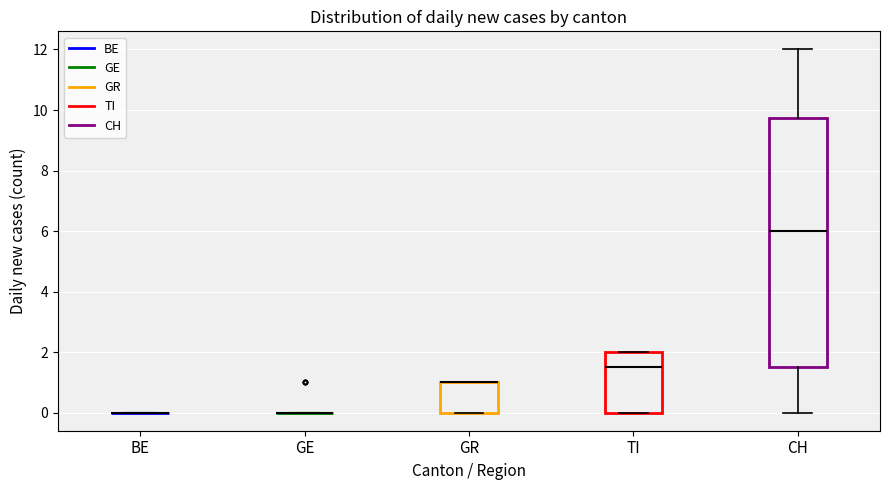

Reading left to right, transcribe this box plot: for each box, give where its median line is, the range the box spans, and where its two whiskers end, as read against the y-axis. The values are not printed on the chart, so give them approximately, as read against the axis.

BE: box collapsed to a line at 0.0, whiskers 0.0 to 0.0
GE: box collapsed to a line at 0.0, whiskers 0.0 to 0.0
GR: median 1.0 (drawn on the box's upper edge), box 0.0 to 1.0, whiskers 0.0 to 1.0
TI: median 1.6, box 0.0 to 2.0, whiskers 0.0 to 2.0
CH: median 6.0, box 1.6 to 9.8, whiskers 0.0 to 12.0